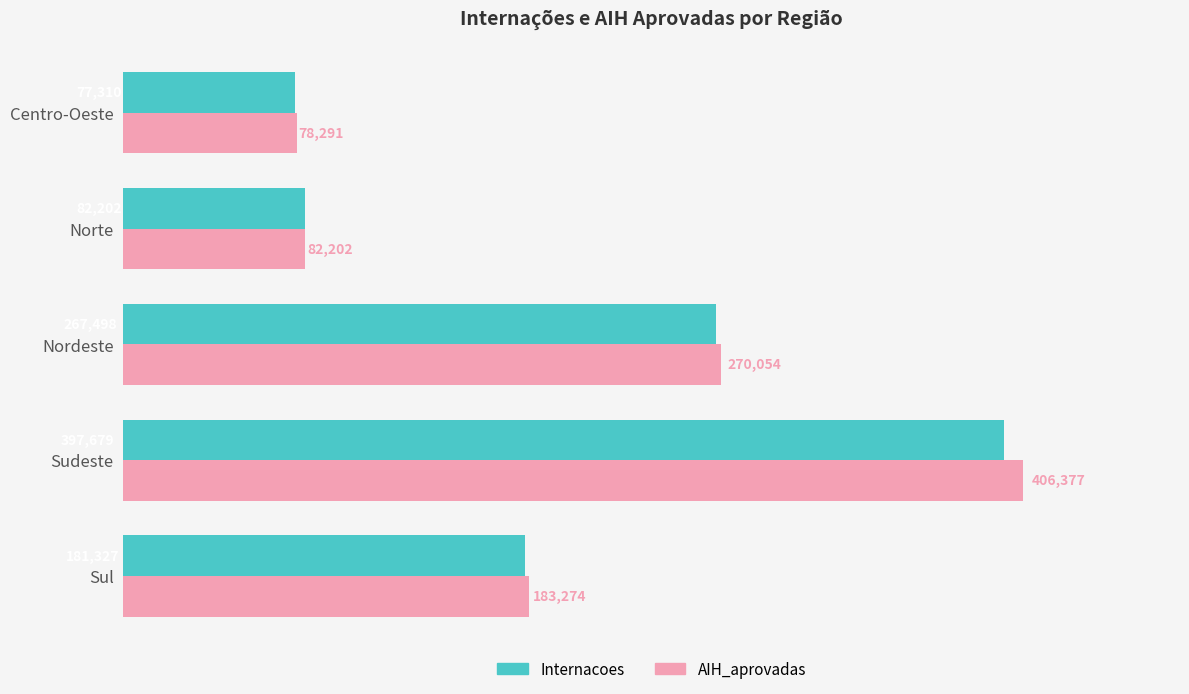

How many series are shown in this chart?

2